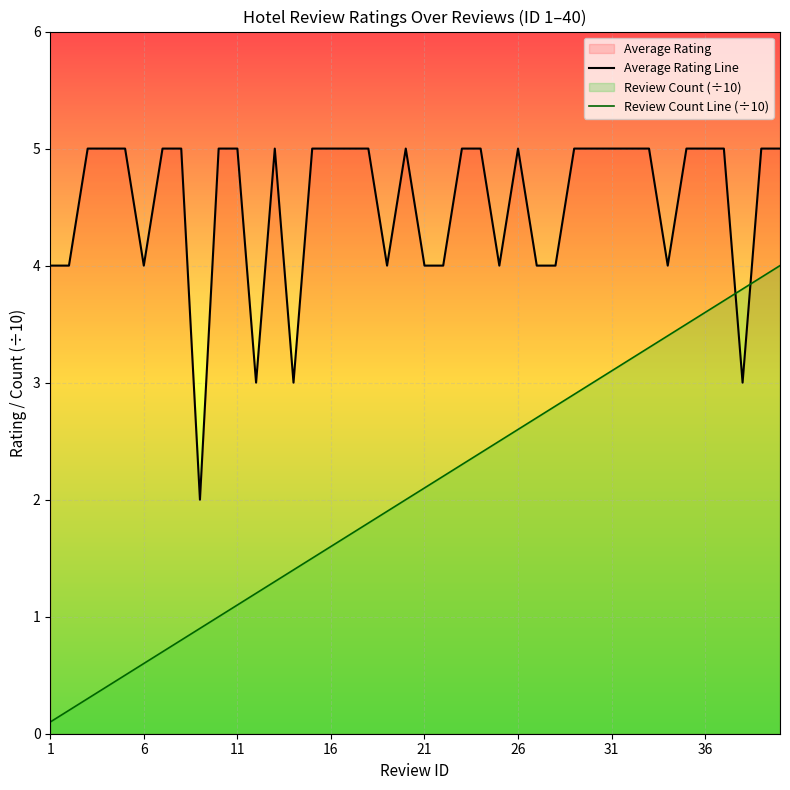

How many lines are shown in the chart?

2